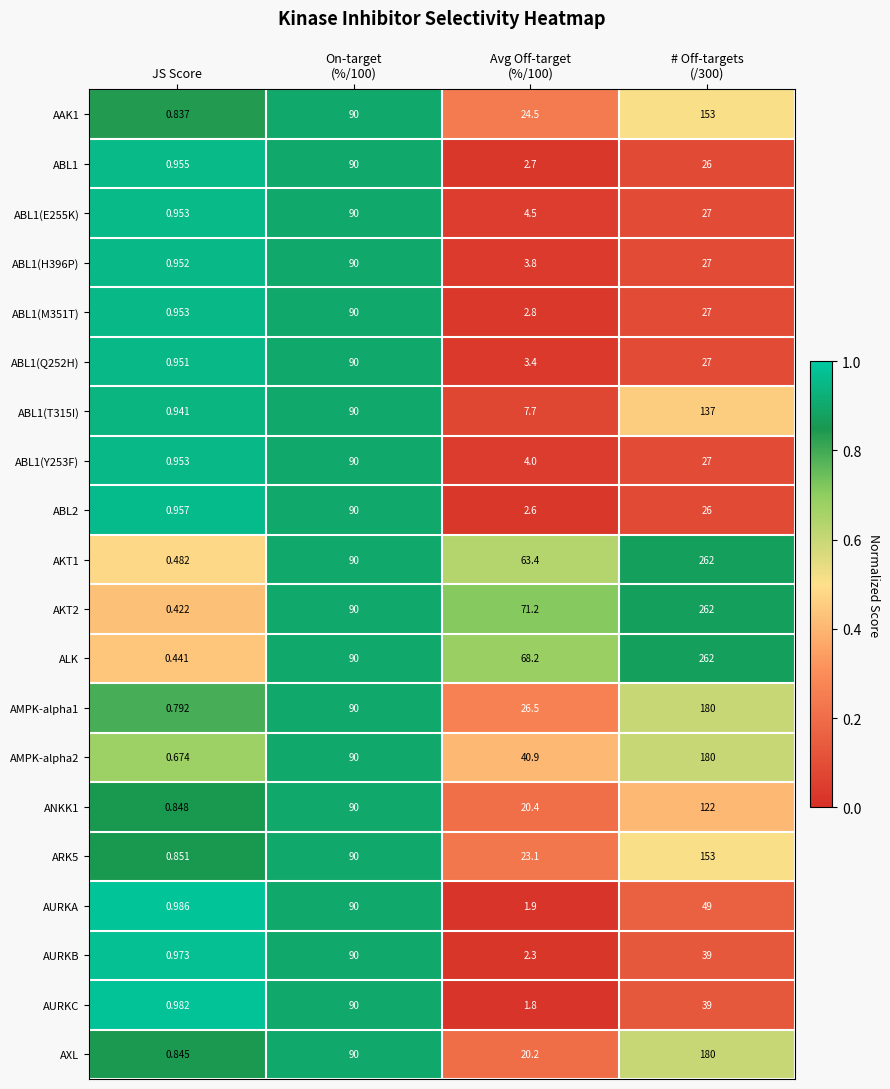

At which category does the chart reach its minimum across all series?

JS Score